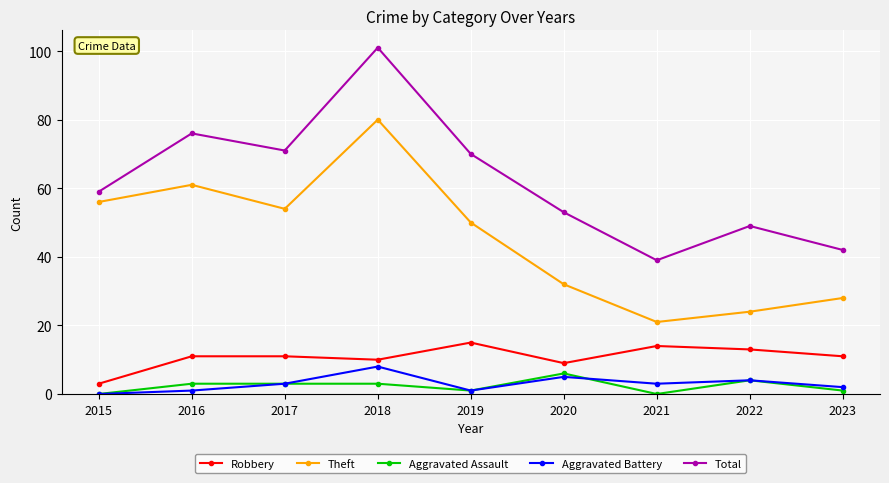

What is the approximate value of Total at 2023?

42